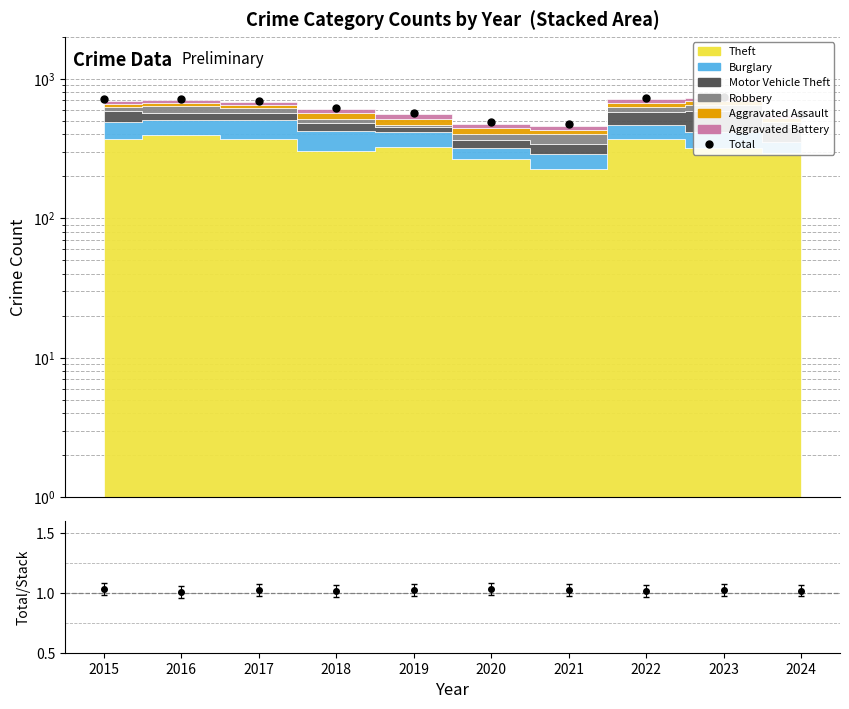

True or false: the data shows 713 at 2015.

True